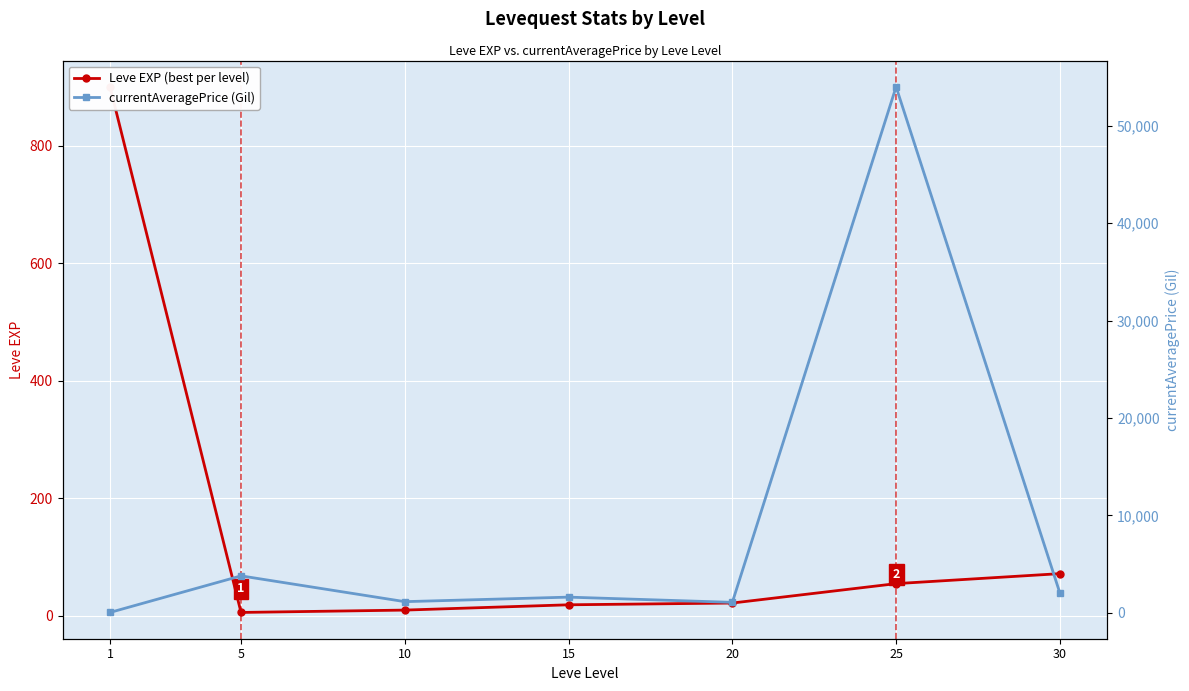

At which category is the sum across all series the highest?

25